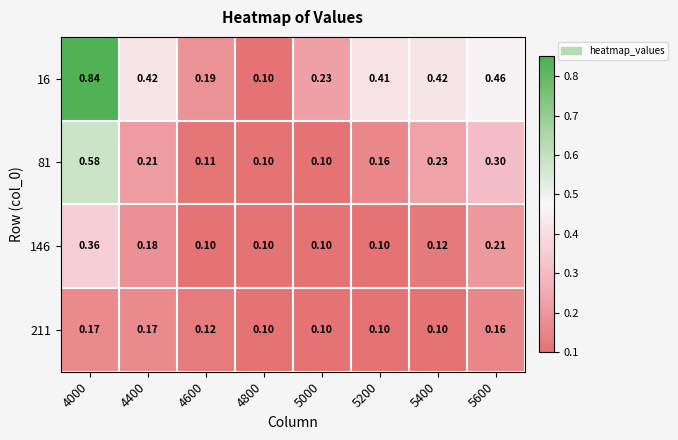

Is the value of 146 at 5400 greater than the value of 81 at 4800?

Yes